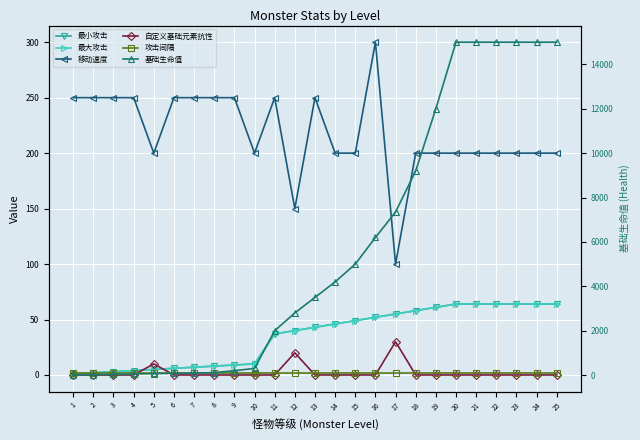

Reading right to left, list all the values displayed in this chart.

最小攻击: 25=64.0	24=64.0	23=64.0	22=64.0	21=64.0	20=64.0	19=61.0	18=58.0	17=55.0	16=52.0	15=49.0	14=46.0	13=43.0	12=40.0	11=37.0	10=10.0	9=9.0	8=8.0	7=7.0	6=6.0	5=5.0	4=4.0	3=3.0	2=2.0	1=1.0
最大攻击: 25=64.0	24=64.0	23=64.0	22=64.0	21=64.0	20=64.0	19=61.0	18=58.0	17=55.0	16=52.0	15=49.0	14=46.0	13=43.0	12=40.0	11=37.0	10=10.0	9=9.0	8=8.0	7=7.0	6=6.0	5=5.0	4=4.0	3=3.0	2=2.0	1=1.0
移动速度: 25=200.0	24=200.0	23=200.0	22=200.0	21=200.0	20=200.0	19=200.0	18=200.0	17=100.0	16=300.0	15=200.0	14=200.0	13=250.0	12=150.0	11=250.0	10=200.0	9=250.0	8=250.0	7=250.0	6=250.0	5=200.0	4=250.0	3=250.0	2=250.0	1=250.0
自定义基础元素抗性: 25=0.0	24=0.0	23=0.0	22=0.0	21=0.0	20=0.0	19=0.0	18=0.0	17=30.0	16=0.0	15=0.0	14=0.0	13=0.0	12=20.0	11=0.0	10=0.0	9=0.0	8=0.0	7=0.0	6=0.0	5=10.0	4=0.0	3=0.0	2=0.0	1=0.0
攻击间隔: 25=1.5	24=1.5	23=1.5	22=1.5	21=1.5	20=1.5	19=1.5	18=1.5	17=1.5	16=1.5	15=1.5	14=1.5	13=1.5	12=1.5	11=1.5	10=1.5	9=1.5	8=1.5	7=1.5	6=1.5	5=1.5	4=1.5	3=1.5	2=1.5	1=1.5
基础生命值: 25=15000.0	24=15000.0	23=15000.0	22=15000.0	21=15000.0	20=15000.0	19=12000.0	18=9200.0	17=7349.0	16=6200.0	15=5000.0	14=4200.0	13=3500.0	12=2800.0	11=2000.0	10=300.0	9=200.0	8=110.0	7=95.0	6=80.0	5=65.0	4=50.0	3=35.0	2=15.0	1=5.0